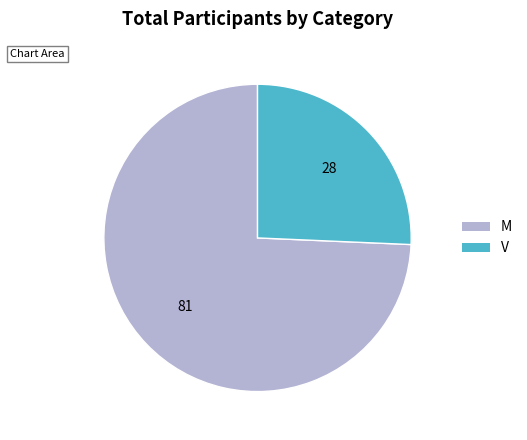

True or false: M accounts for 66% of the total.

False